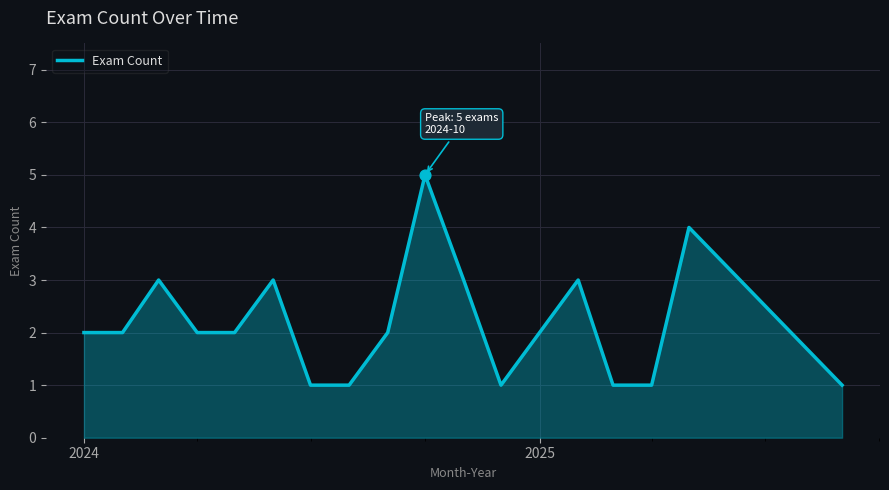

What is the maximum value shown in the chart?

5